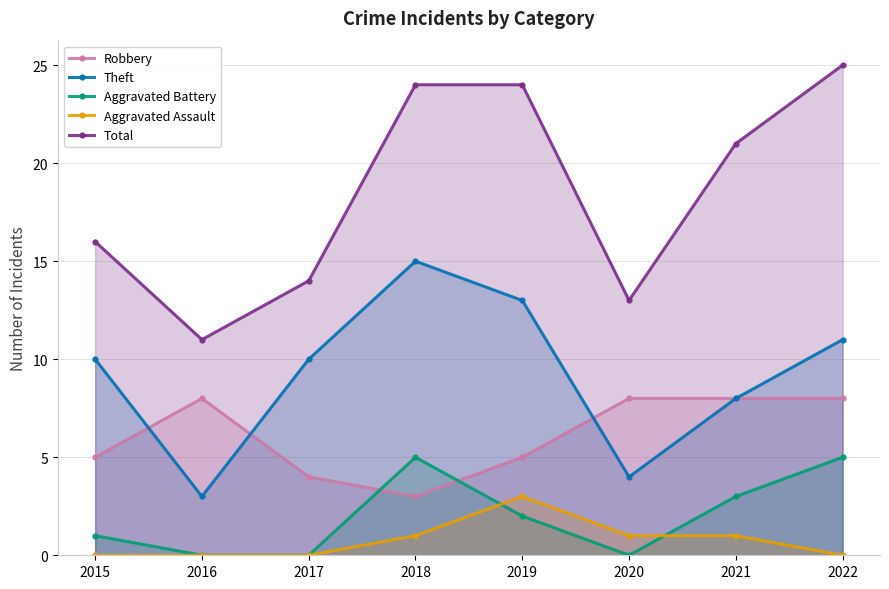

Reading right to left, extract all data points from this chart.

Robbery: 2022=8	2021=8	2020=8	2019=5	2018=3	2017=4	2016=8	2015=5
Theft: 2022=11	2021=8	2020=4	2019=13	2018=15	2017=10	2016=3	2015=10
Aggravated Battery: 2022=5	2021=3	2020=0	2019=2	2018=5	2017=0	2016=0	2015=1
Aggravated Assault: 2022=0	2021=1	2020=1	2019=3	2018=1	2017=0	2016=0	2015=0
Total: 2022=25	2021=21	2020=13	2019=24	2018=24	2017=14	2016=11	2015=16